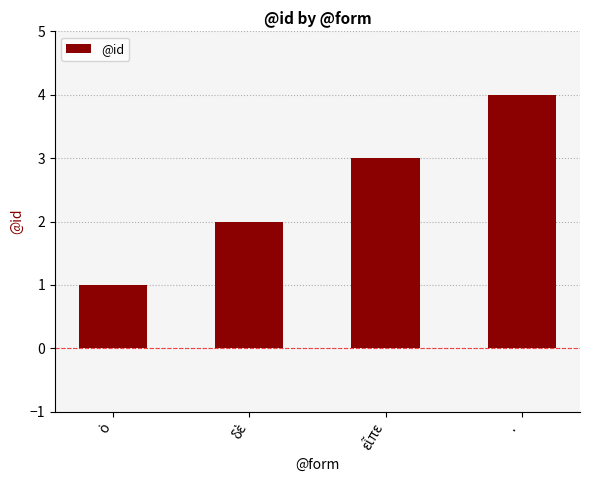

What is the smallest value displayed?

1